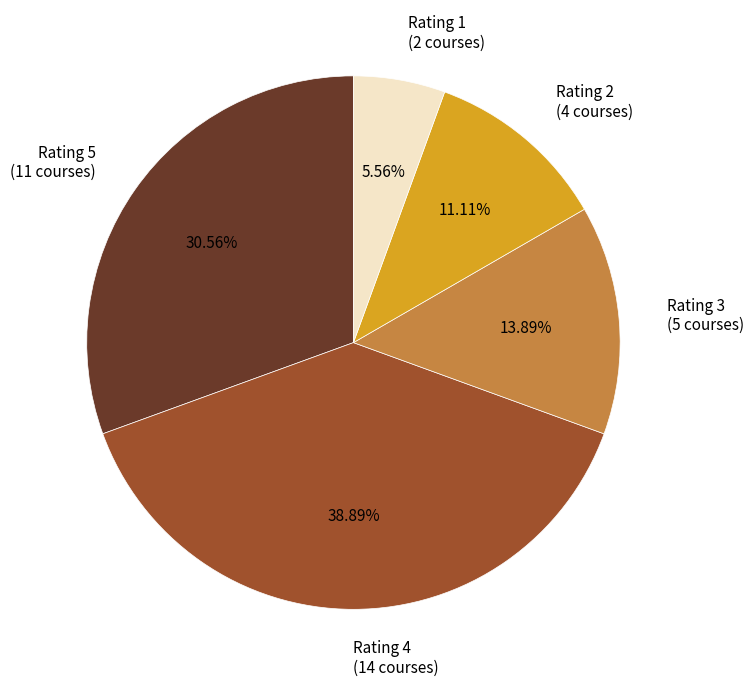

Count the number of slices in the pie.

5